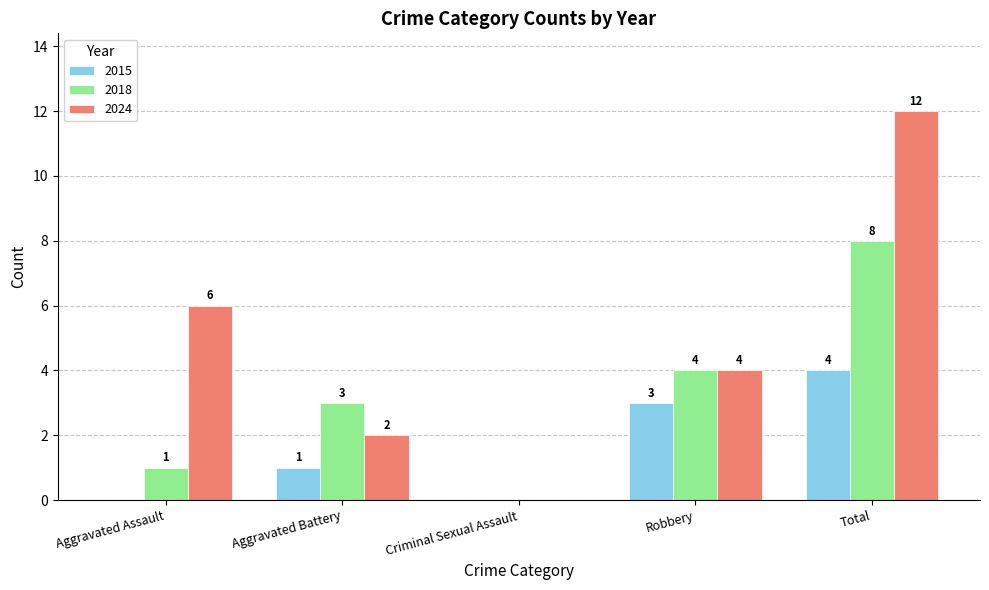

Reading left to right, what are all the values shown in this chart?

2015: 0	1	0	3	4
2018: 1	3	0	4	8
2024: 6	2	0	4	12